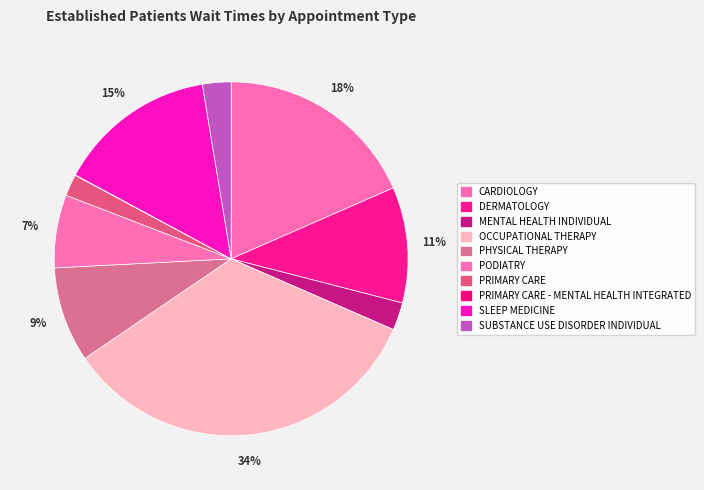

Does any single category account for the majority?

No